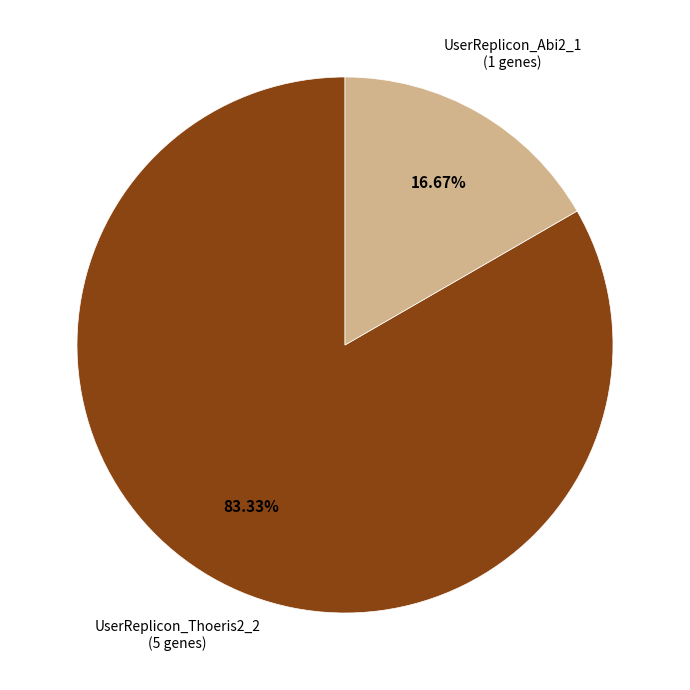

Does any single category account for the majority?

Yes